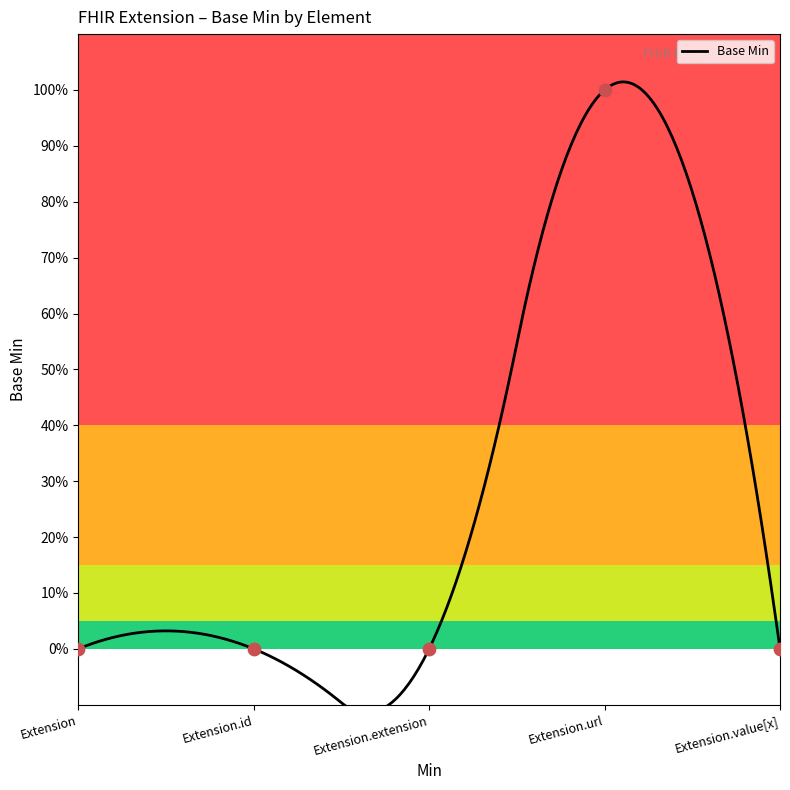

Between Extension.extension and Extension.value[x], which is larger?

Extension.extension